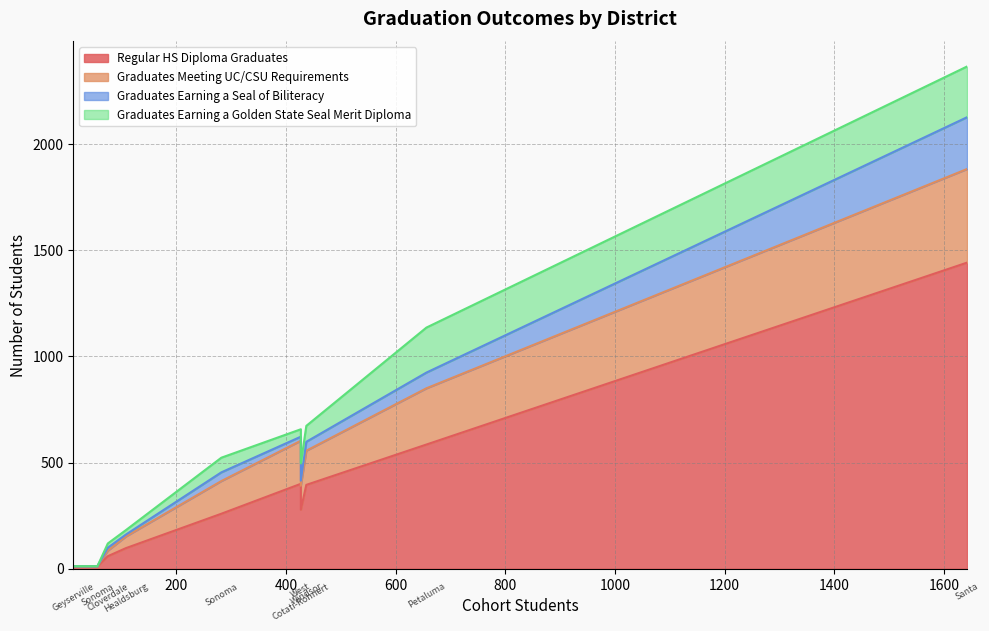

What position from the left is Windsor Unified?

10